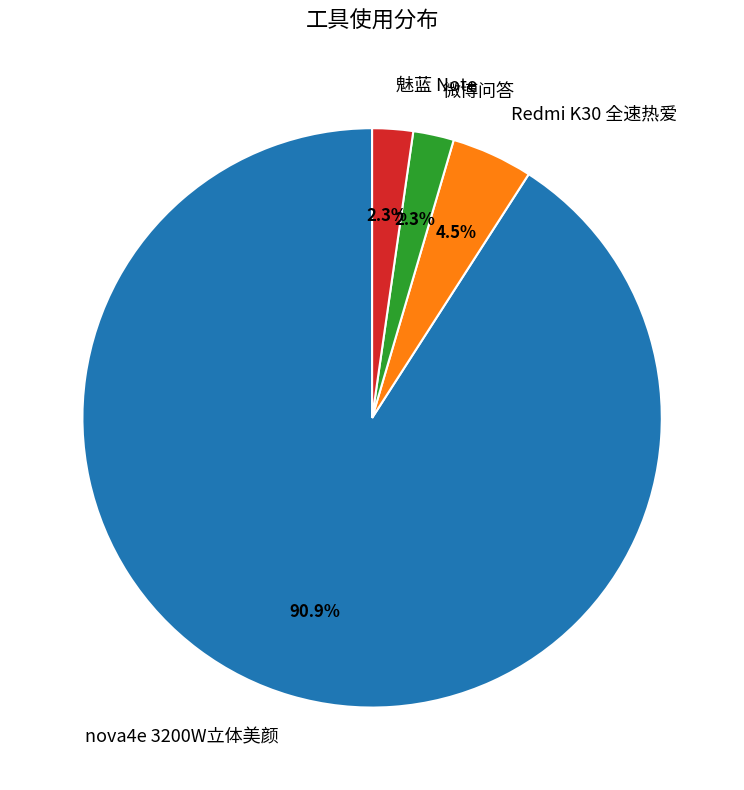

Is the sum of Redmi K30 全速热爱 and 微博问答 greater than half?

No